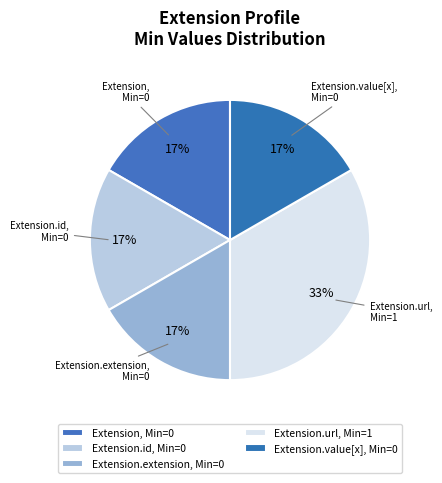

What is the largest slice in the pie chart?

Extension.url